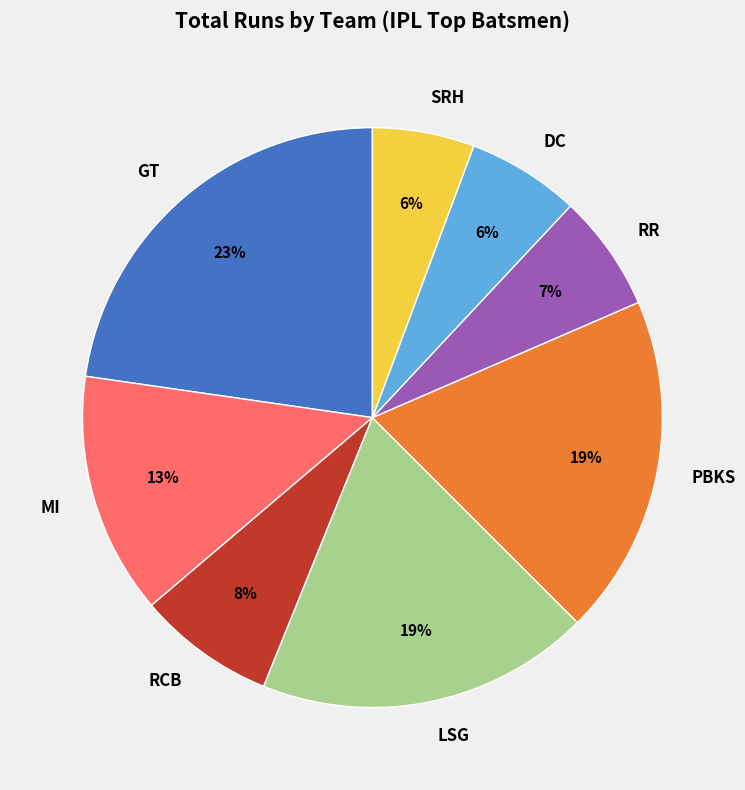

Approximately how many times larger is the value at RR compared to MI?

0.5